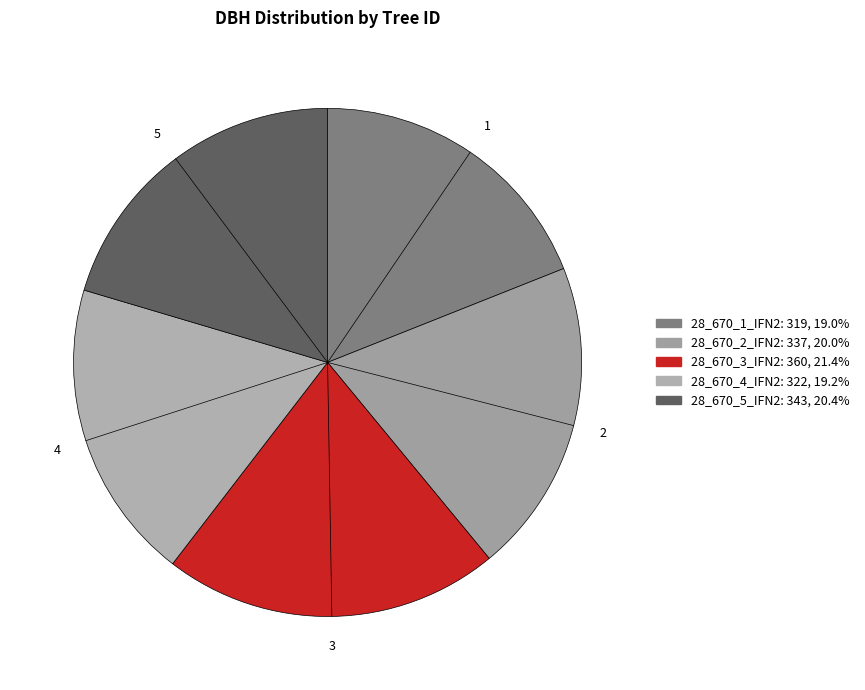

Rank the categories by value from lowest to highest.

28_670_1_IFN2, 28_670_4_IFN2, 28_670_2_IFN2, 28_670_5_IFN2, 28_670_3_IFN2